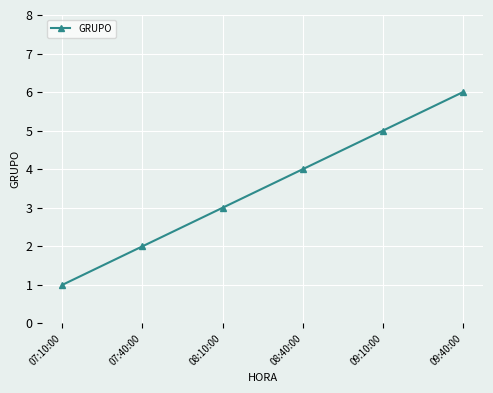

What is the value of the 2nd point from the left?

2